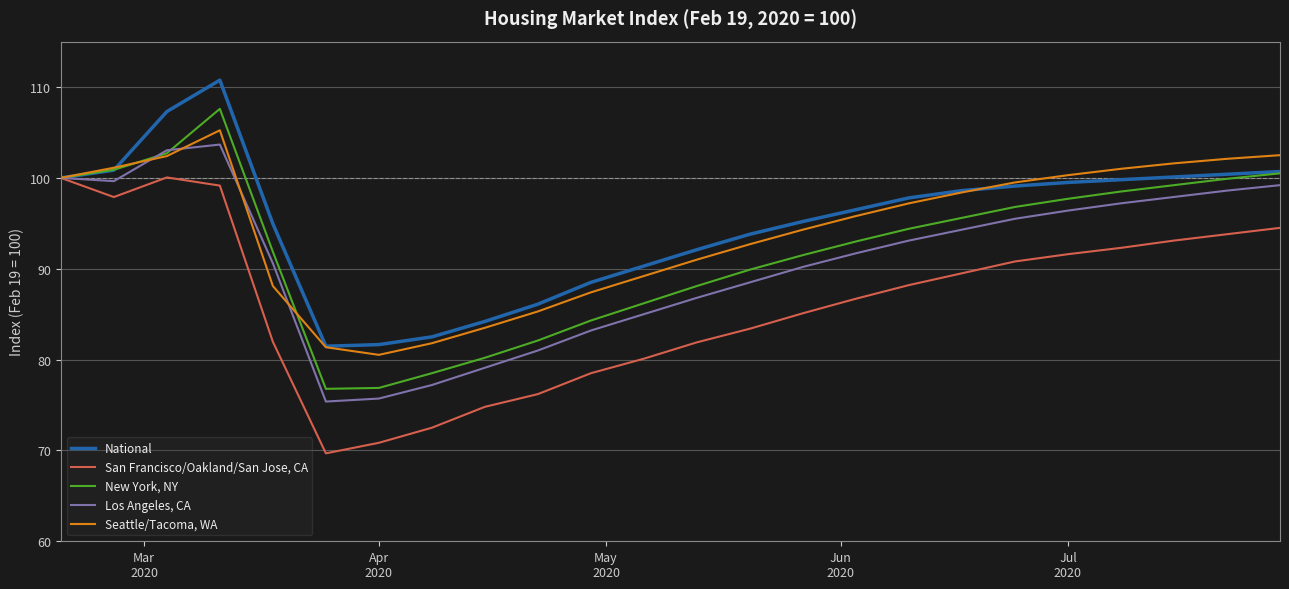

What is the maximum value shown in the chart?

110.8